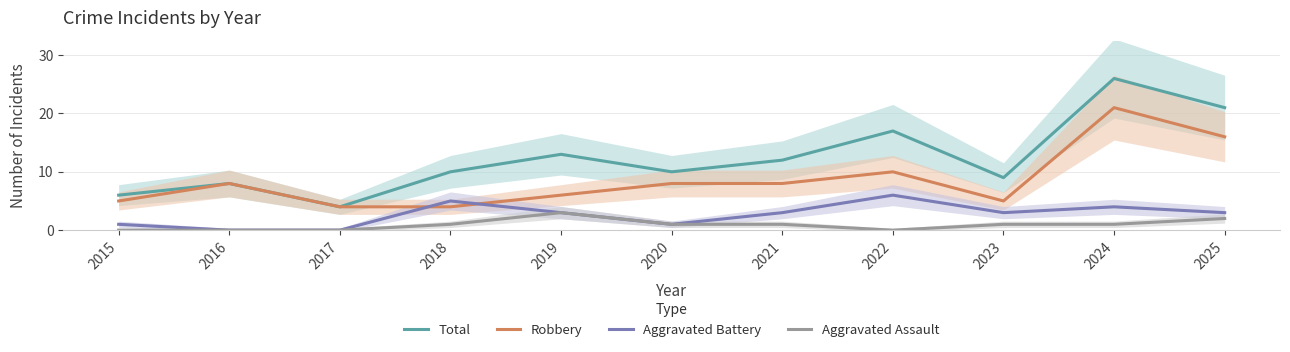

What is the value of the Aggravated Battery point at the 4th from the left?

5